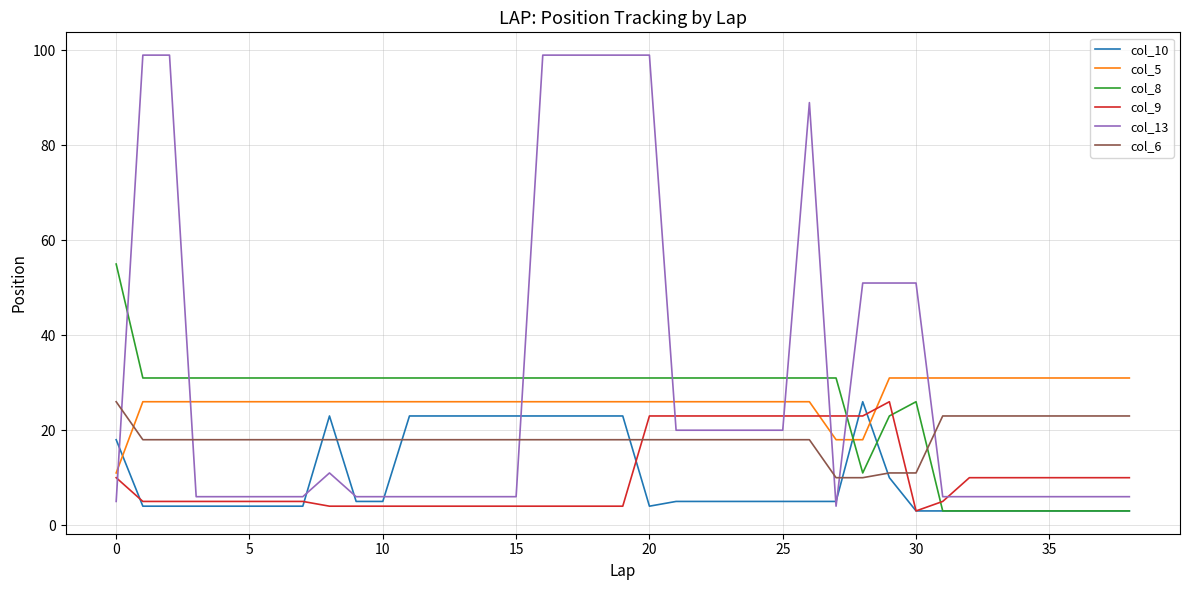

What is the average value of the col_6 series?

18